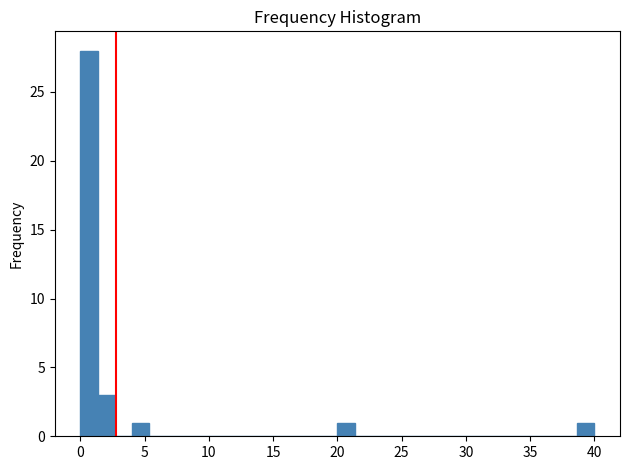

Read against the x-axis, roughly where is the centre of the tallest bar?

0.5